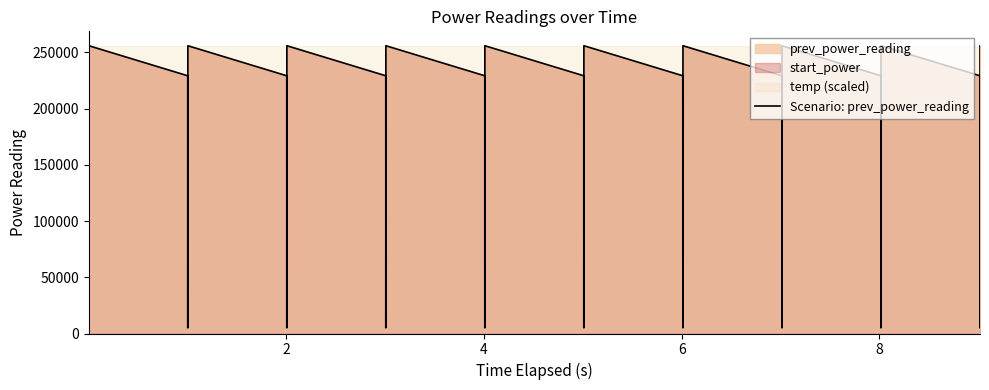

What is the highest value of the Scenario: prev_power_reading series?

255847.1